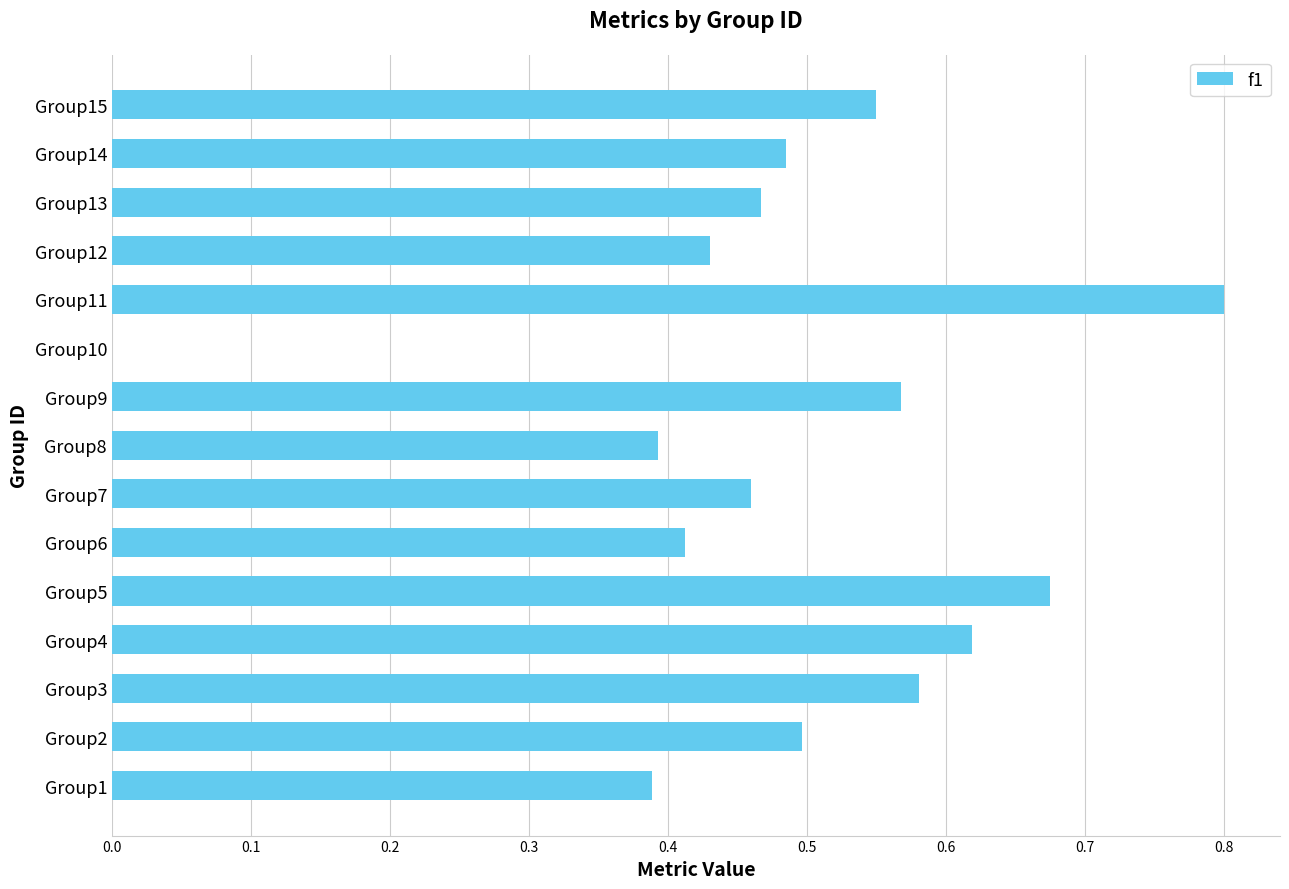

What is the sum of all values?

7.3